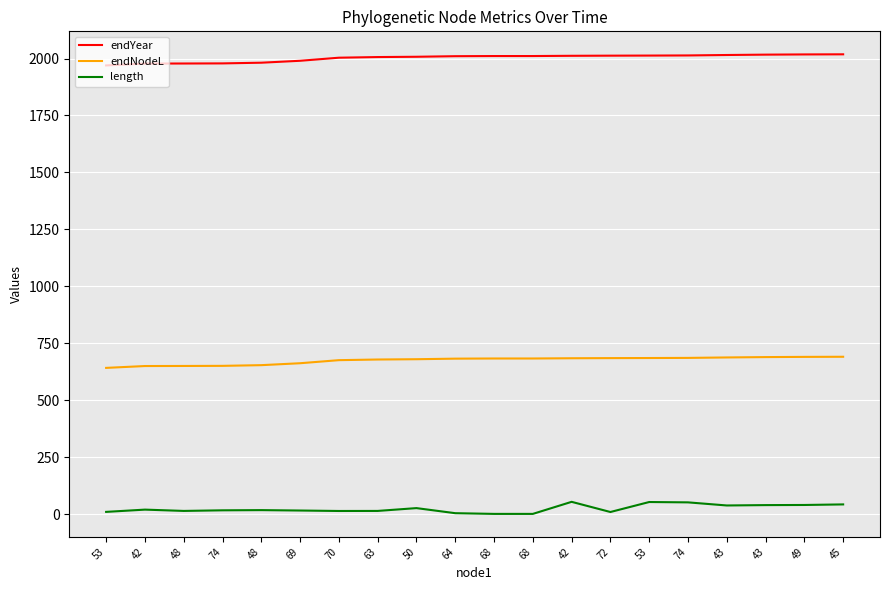

What are all the series names shown in the legend?

endYear, endNodeL, length